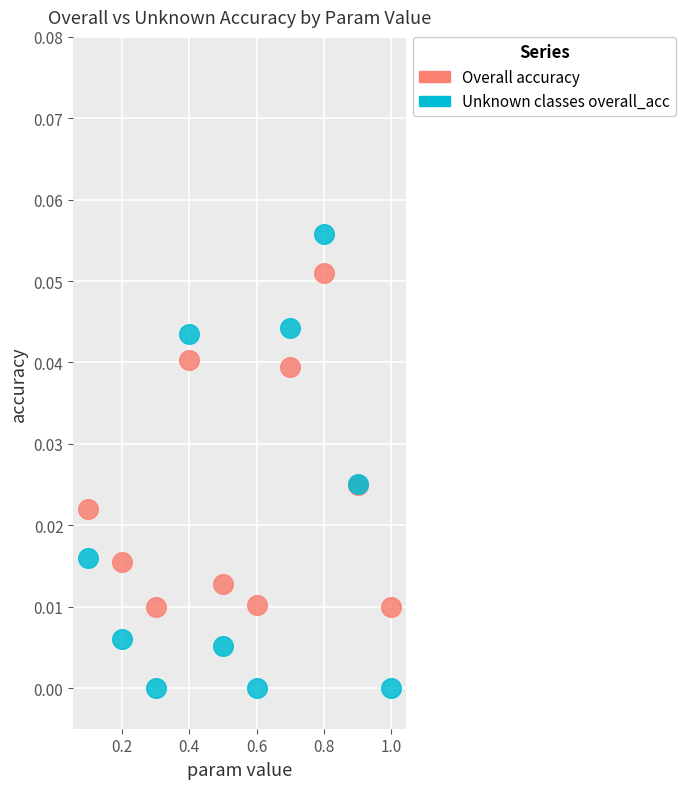

Which series contains the highest Y value?

Unknown classes overall_acc